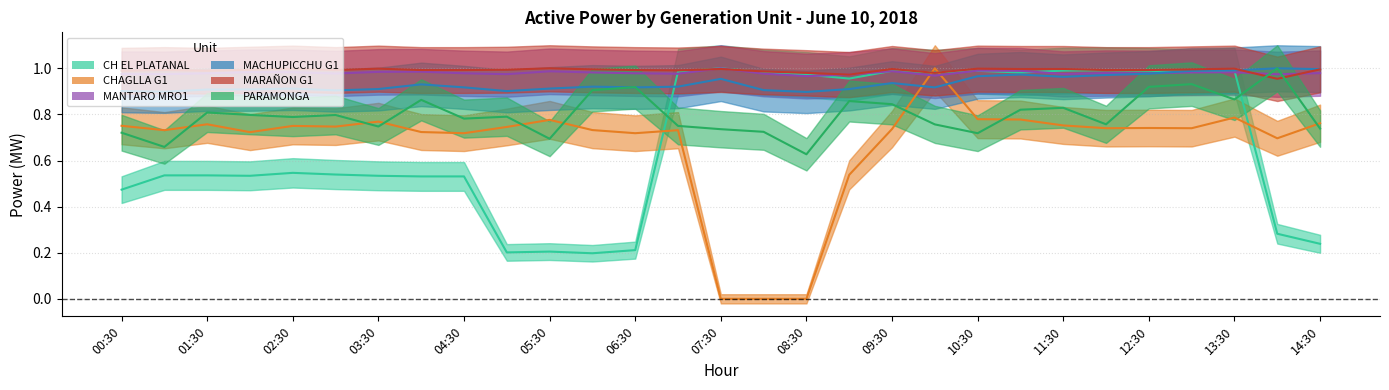

How many distinct data groups are displayed?

6